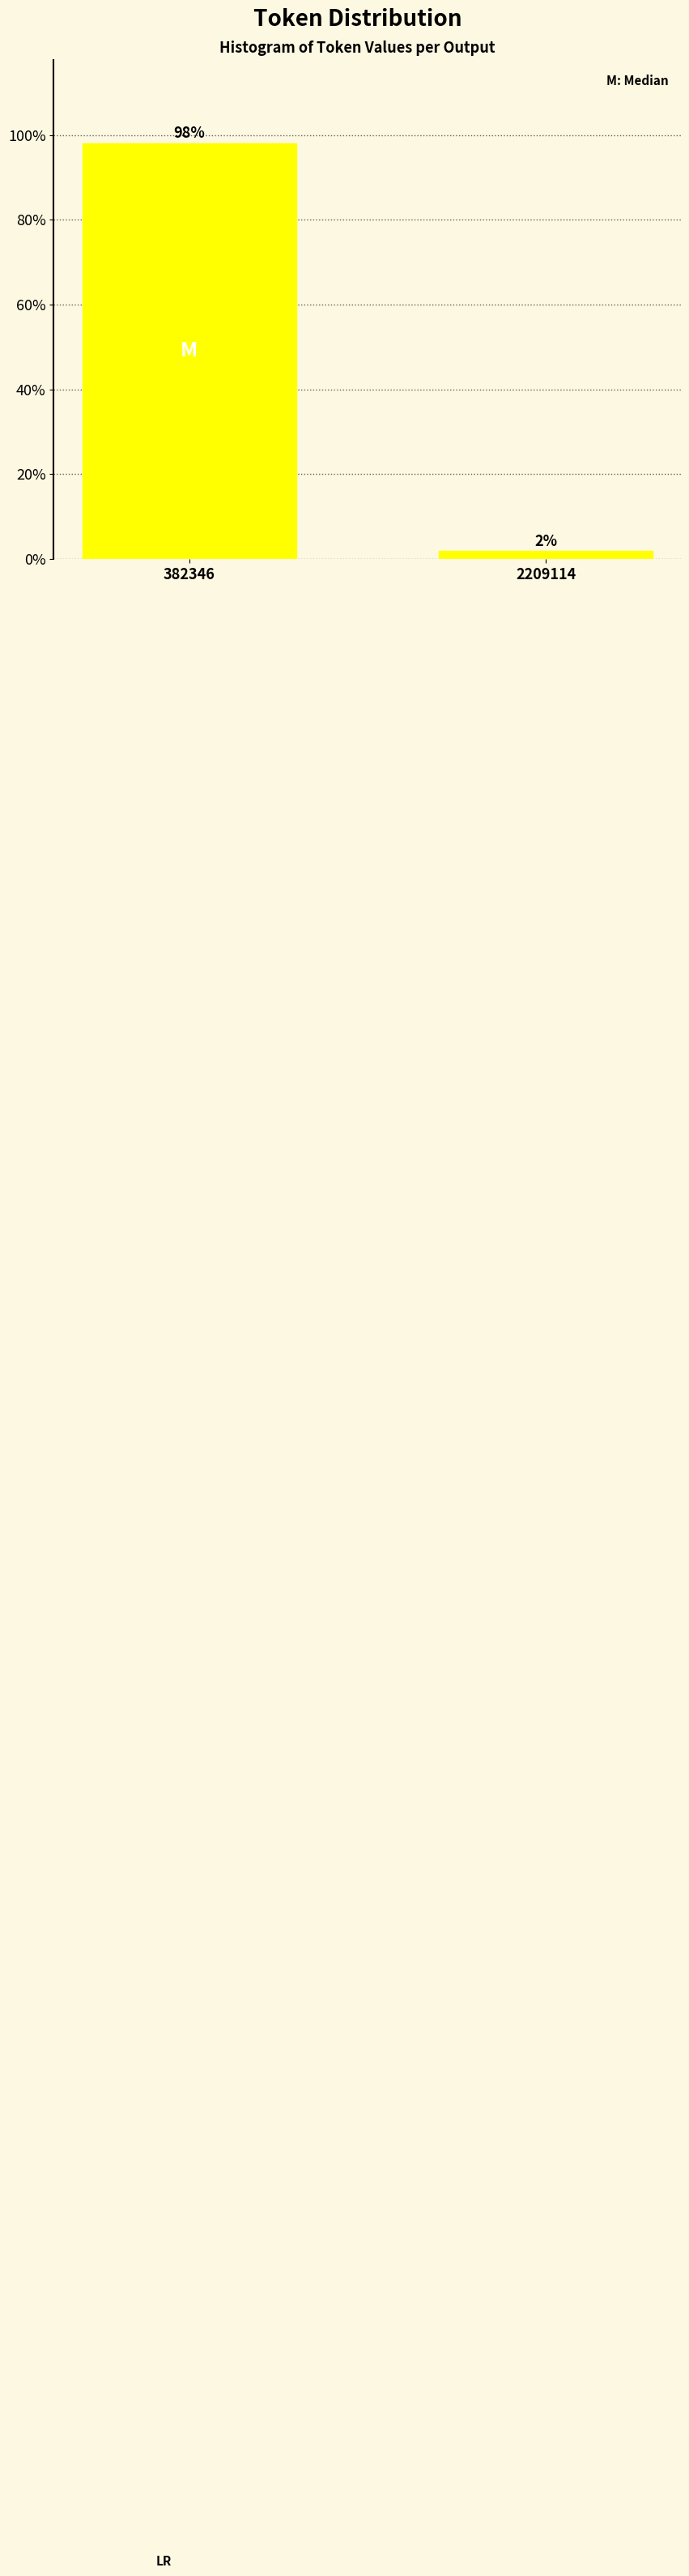

What is the value of the 1st bar from the left?

98.1